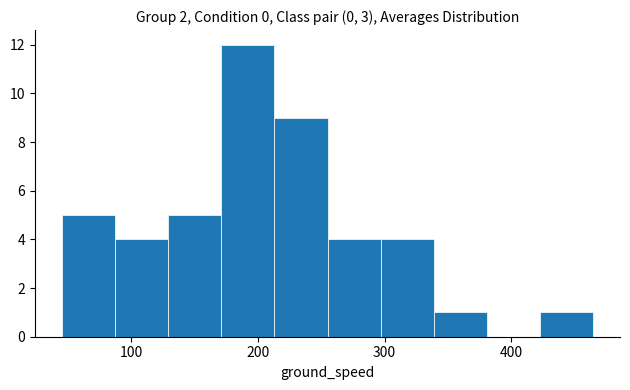

Reading left to right, list every bar in this chart as the range it spans on the x-axis followed by its height. Neither the bar edges nor the heights are printed on the chart, so give them approximately, as read against the axes.

45 to 87: 5
87 to 129: 4
129 to 171: 5
171 to 213: 12
213 to 255: 9
255 to 297: 4
297 to 339: 4
339 to 381: 1
381 to 423: 0
423 to 465: 1